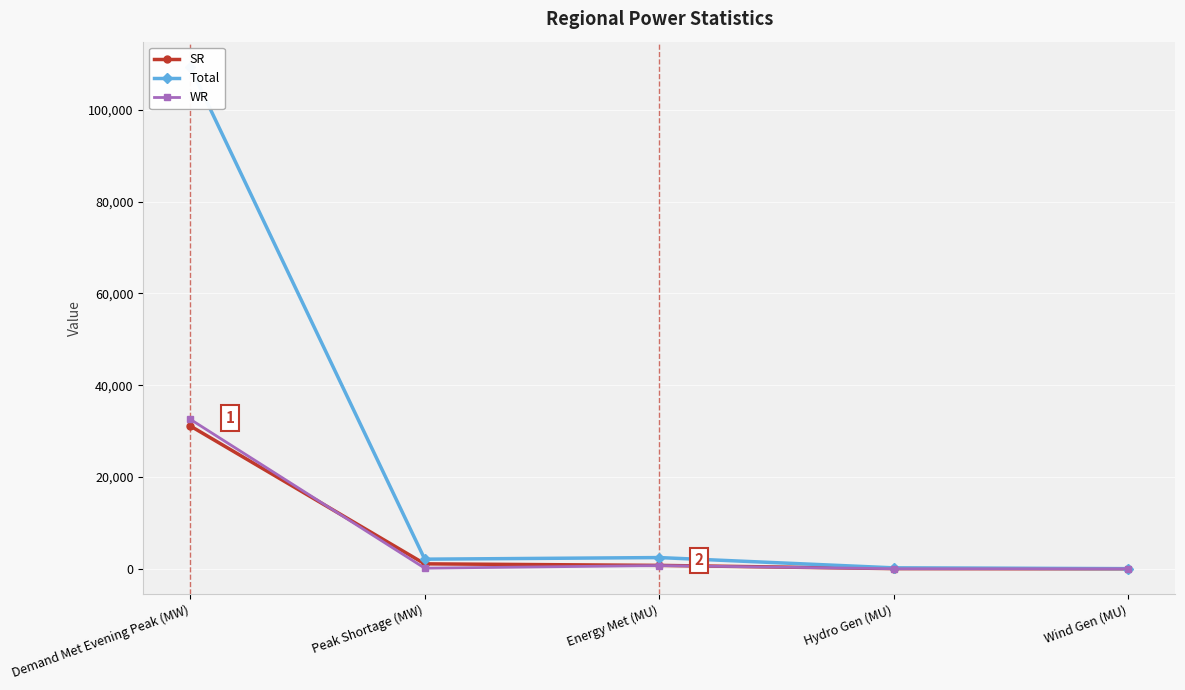

Rank the categories by Total value from highest to lowest.

Demand Met Evening Peak (MW), Energy Met (MU), Peak Shortage (MW), Hydro Gen (MU), Wind Gen (MU)